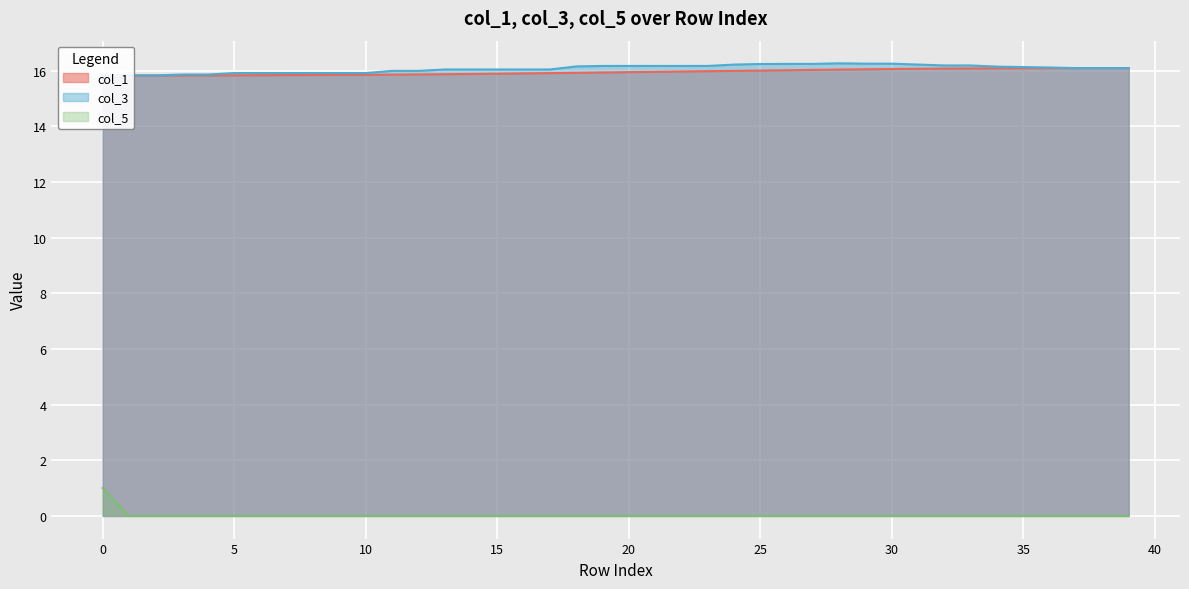

The value of col_1 at 15 is 21.5. True or false?

False